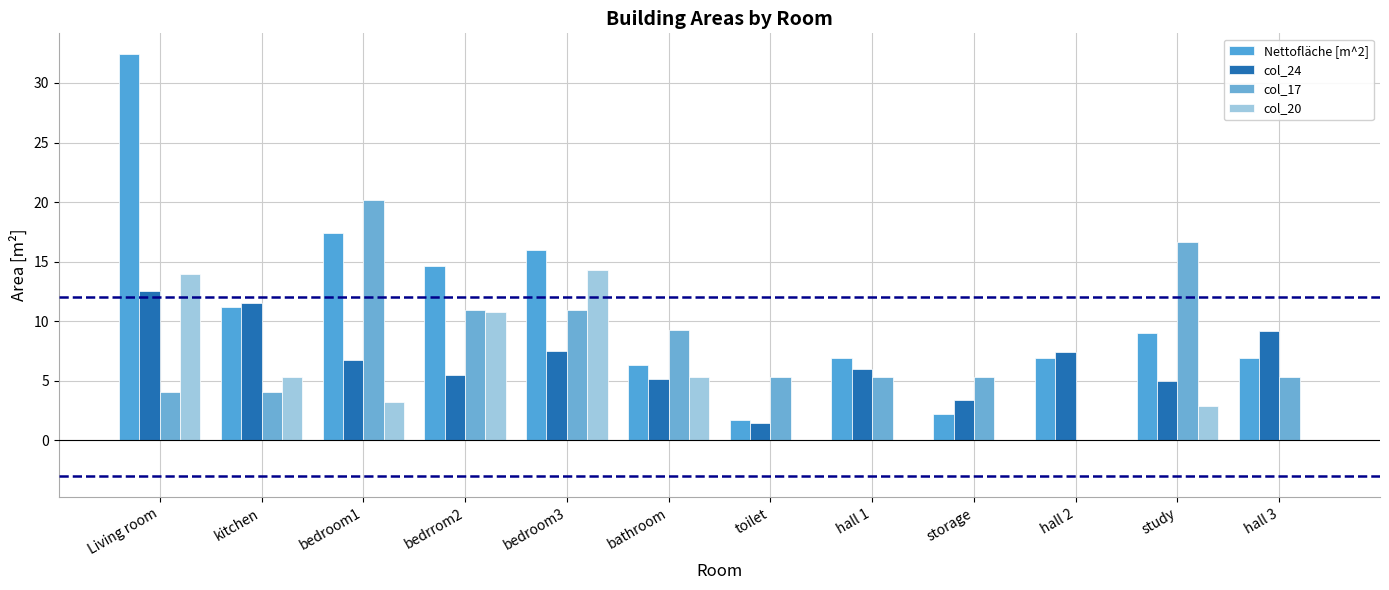

How many values in col_17 are above zero?

11